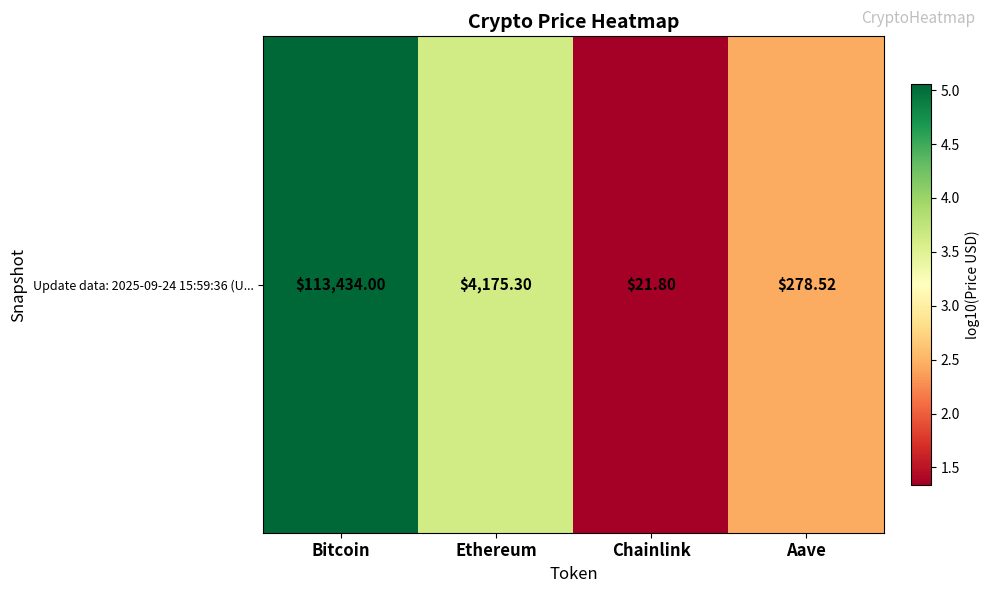

How many values are below 3?

2